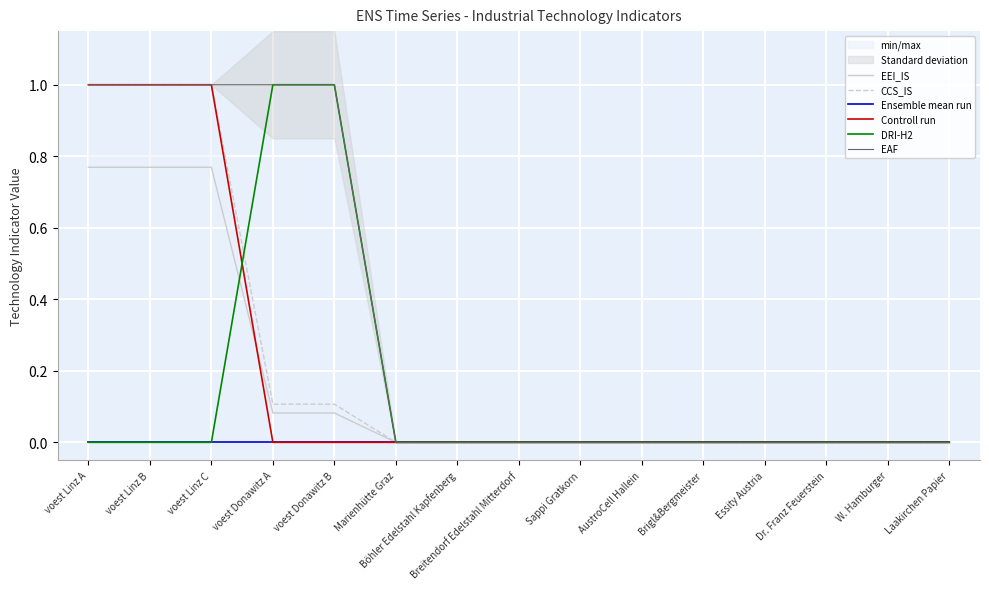

How many times do DRI-H2 and CCS_IS cross each other?

1